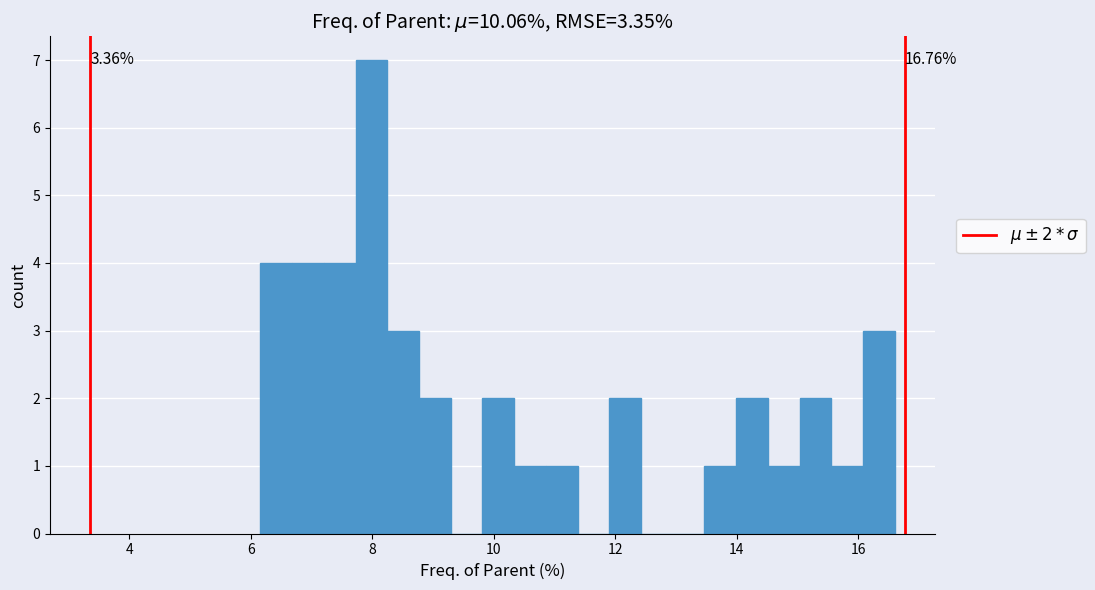

Read against the x-axis, roughly where is the centre of the tallest bar?

8.0